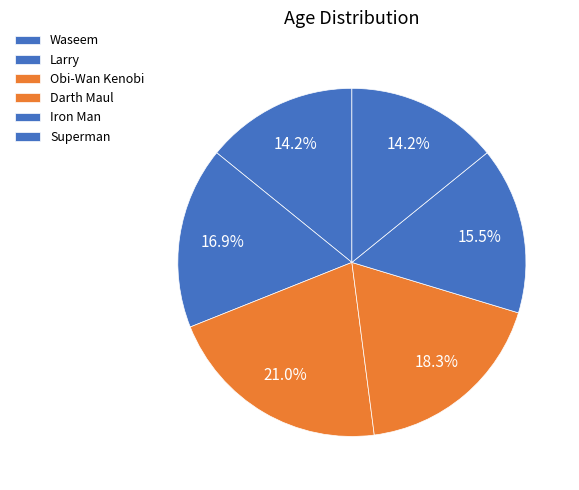

Does any single category account for the majority?

No